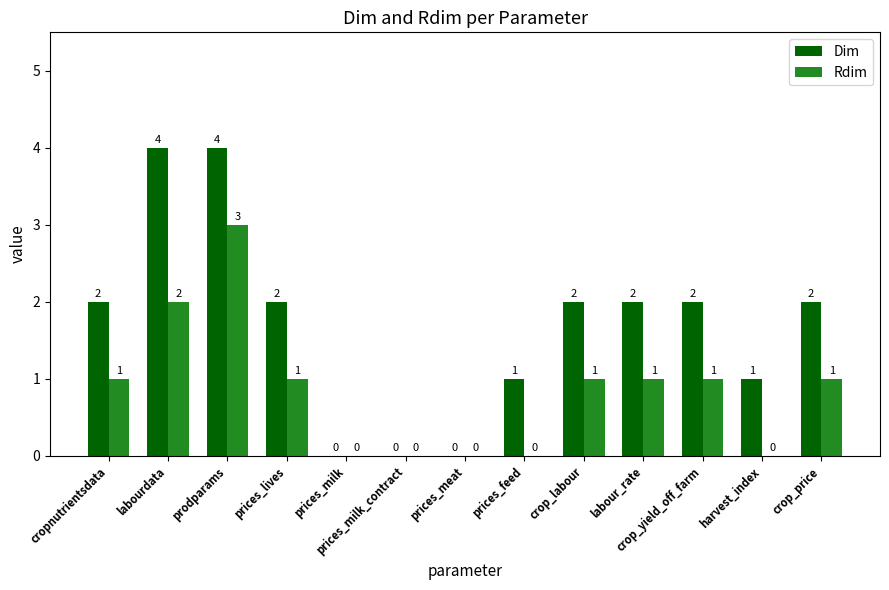

Reading right to left, what are all the values shown in this chart?

Dim: crop_price=2	harvest_index=1	crop_yield_off_farm=2	labour_rate=2	crop_labour=2	prices_feed=1	prices_meat=0	prices_milk_contract=0	prices_milk=0	prices_lives=2	prodparams=4	labourdata=4	cropnutrientsdata=2
Rdim: crop_price=1	harvest_index=0	crop_yield_off_farm=1	labour_rate=1	crop_labour=1	prices_feed=0	prices_meat=0	prices_milk_contract=0	prices_milk=0	prices_lives=1	prodparams=3	labourdata=2	cropnutrientsdata=1